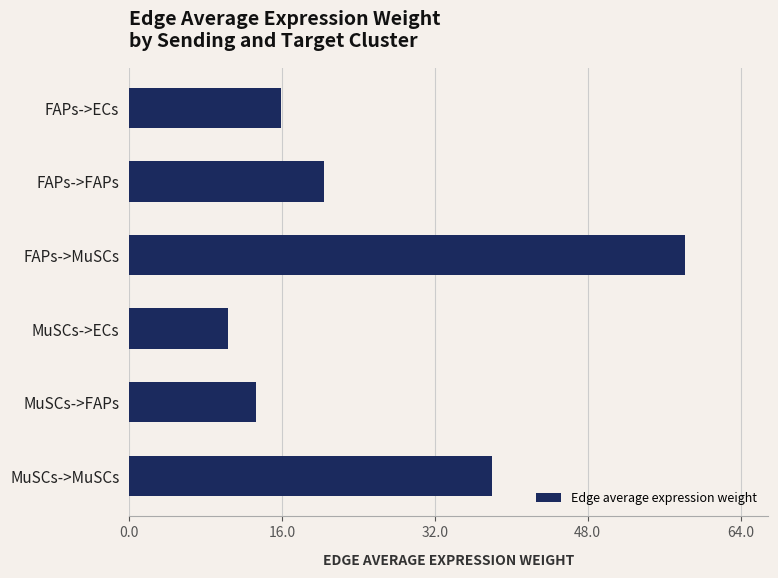

What is the approximate value at MuSCs->MuSCs?

38.0